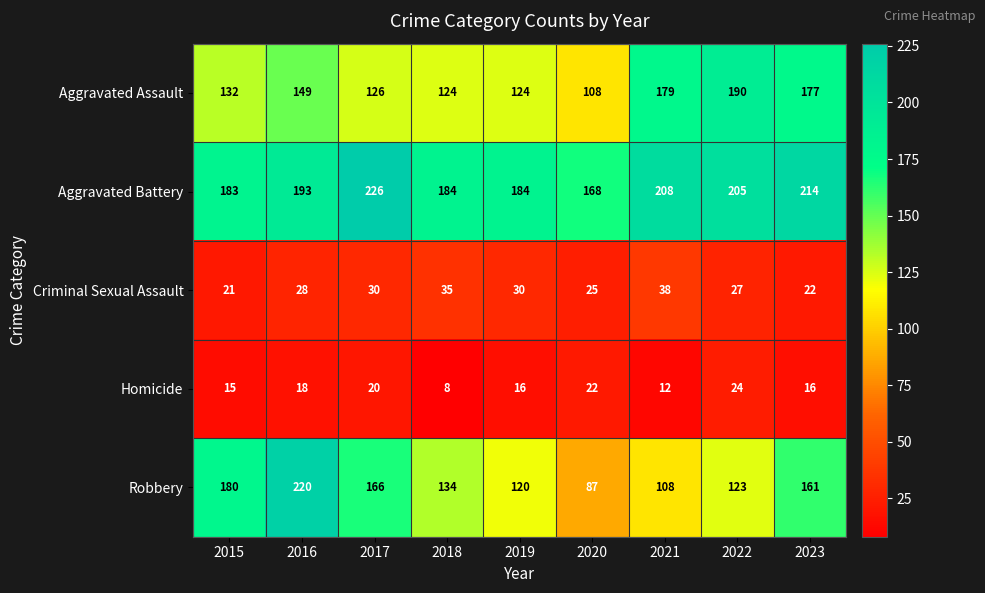

What is the total value across all series at 2022?

569